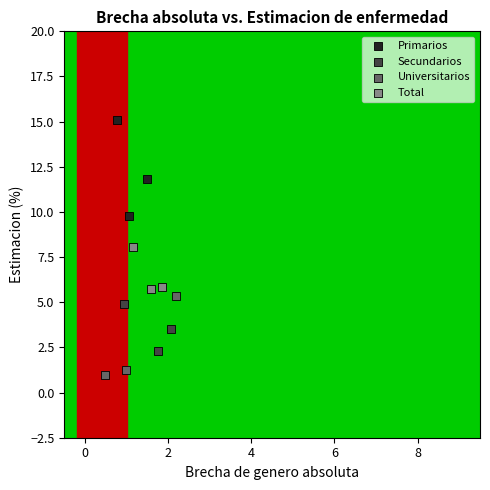

Which series contains the highest Y value?

Primarios